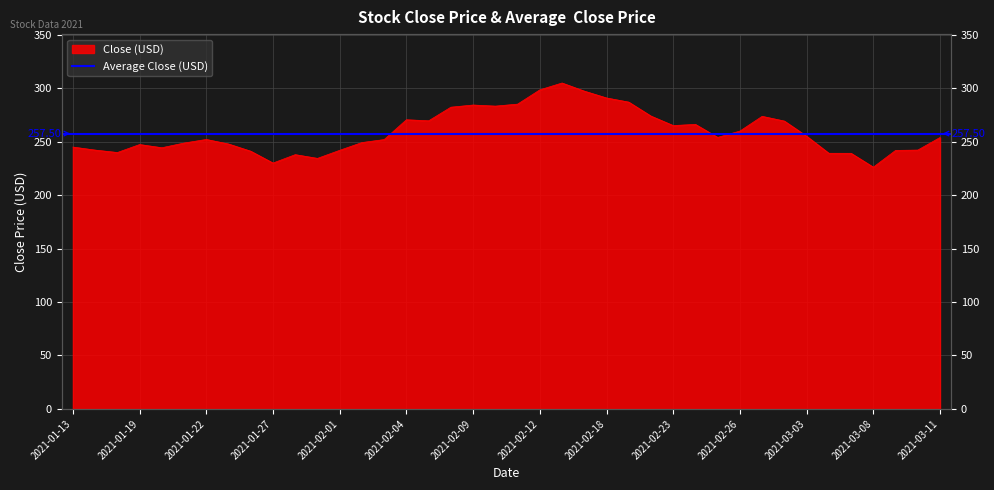

What is the value of the 7th point from the left?

252.0